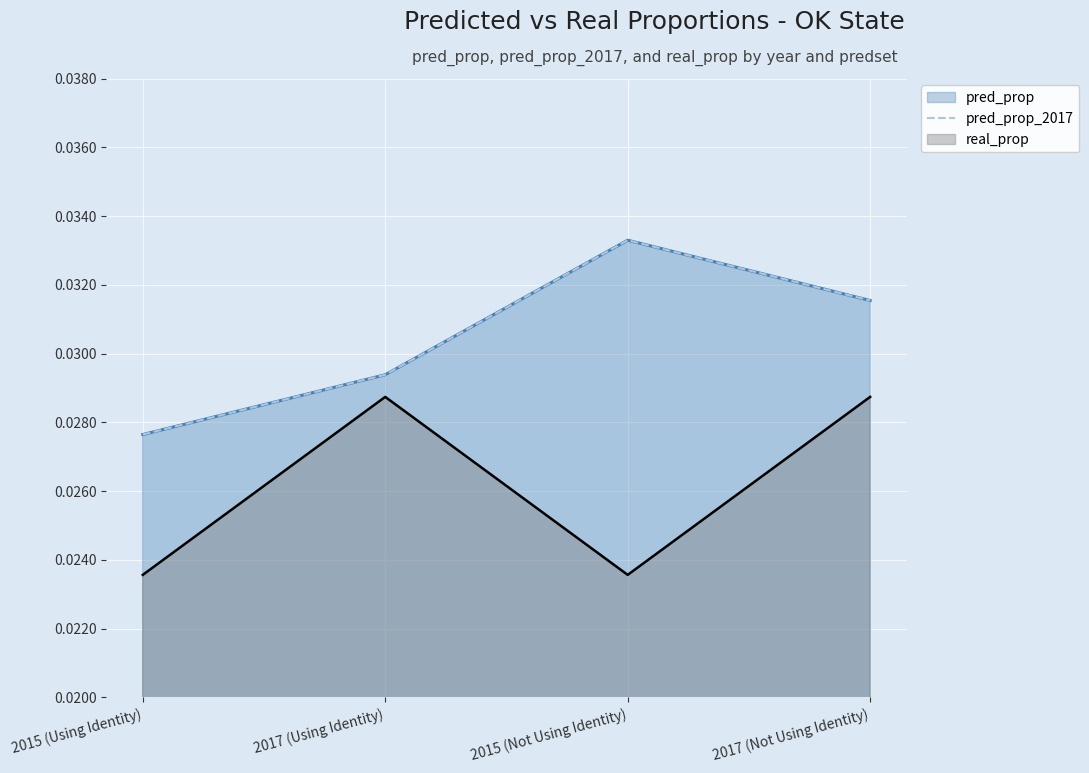

True or false: the data shows 0.0 at 2015 (Using Identity).

False